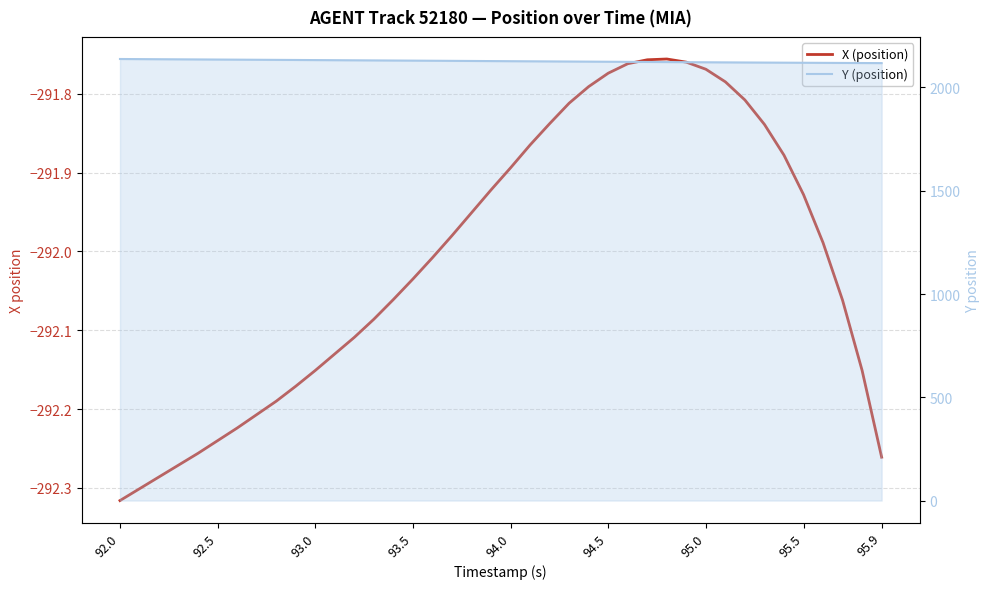

At 95.0, list the series in order from largest to smallest.

Y (position), X (position)